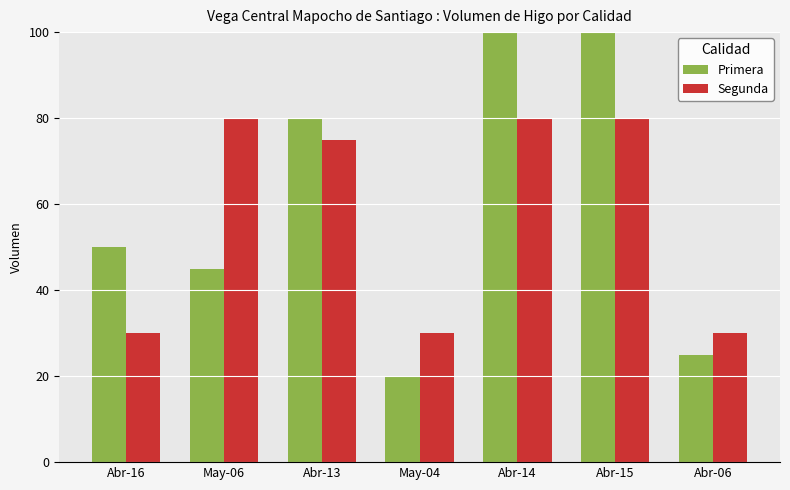

How many categories are shown in the chart?

7